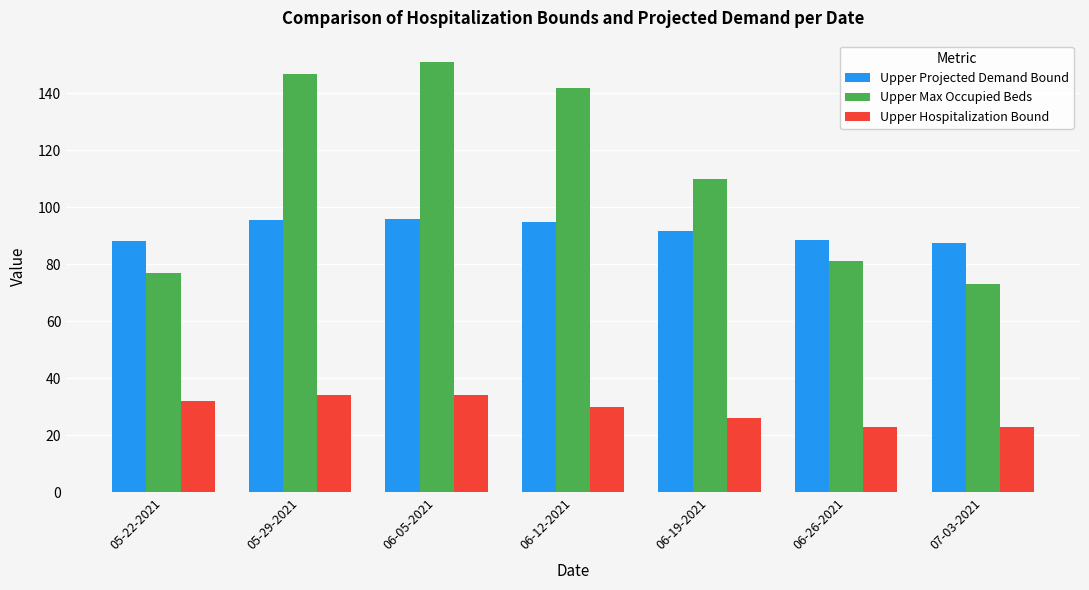

How many data points in Upper Projected Demand Bound are less than 91?

3